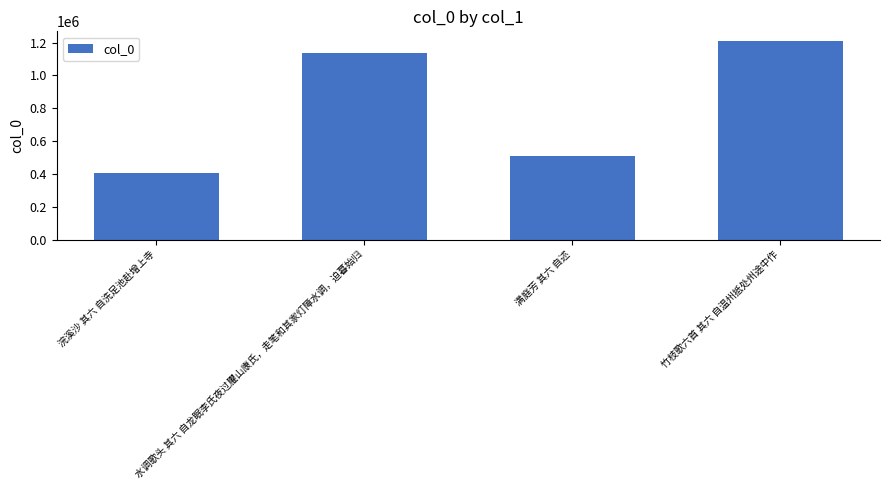

What is the average value?

814318